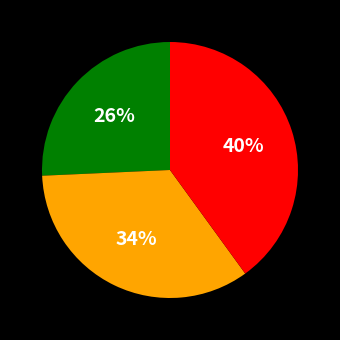

Count the number of slices in the pie.

3